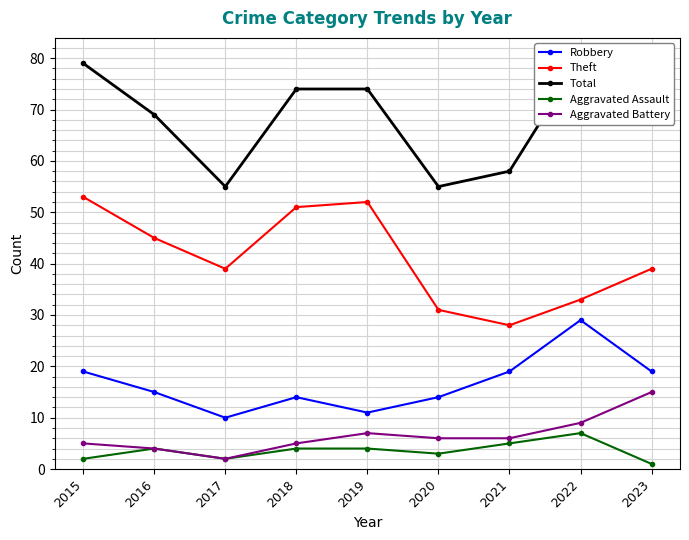

What are all the series names shown in the legend?

Robbery, Theft, Total, Aggravated Assault, Aggravated Battery